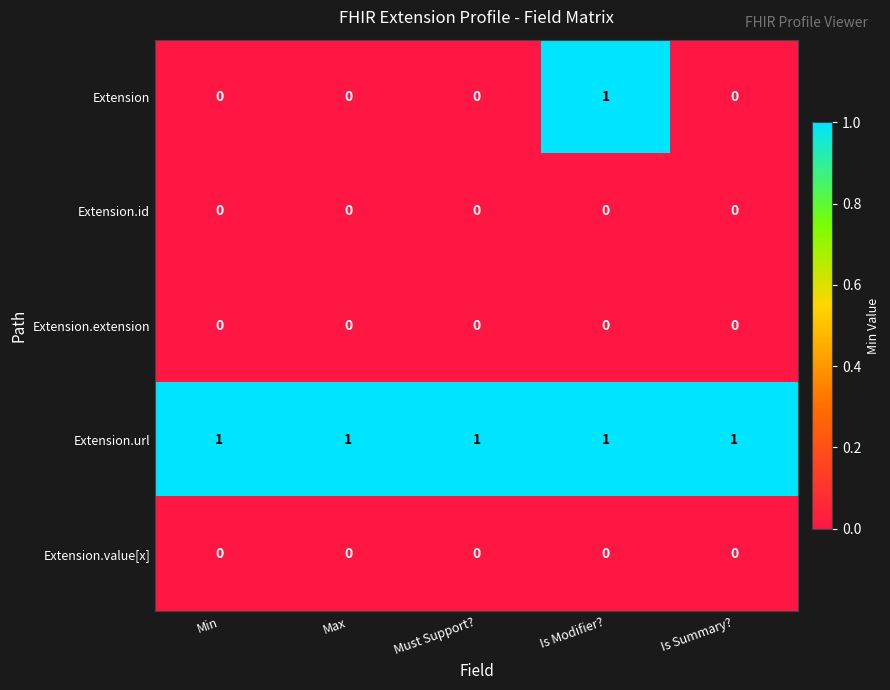

Count the number of categories in the chart.

5